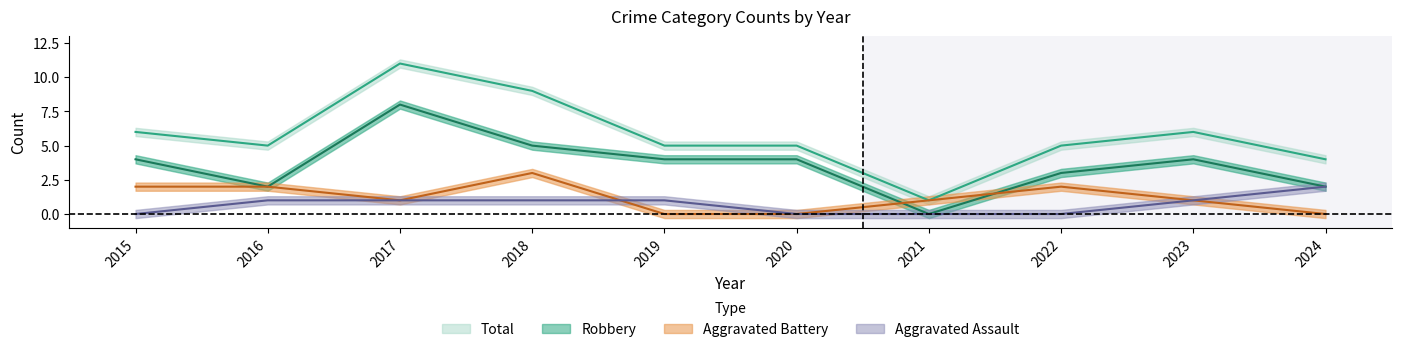

What are all the series names shown in the legend?

Aggravated Assault, Aggravated Battery, Robbery, Total